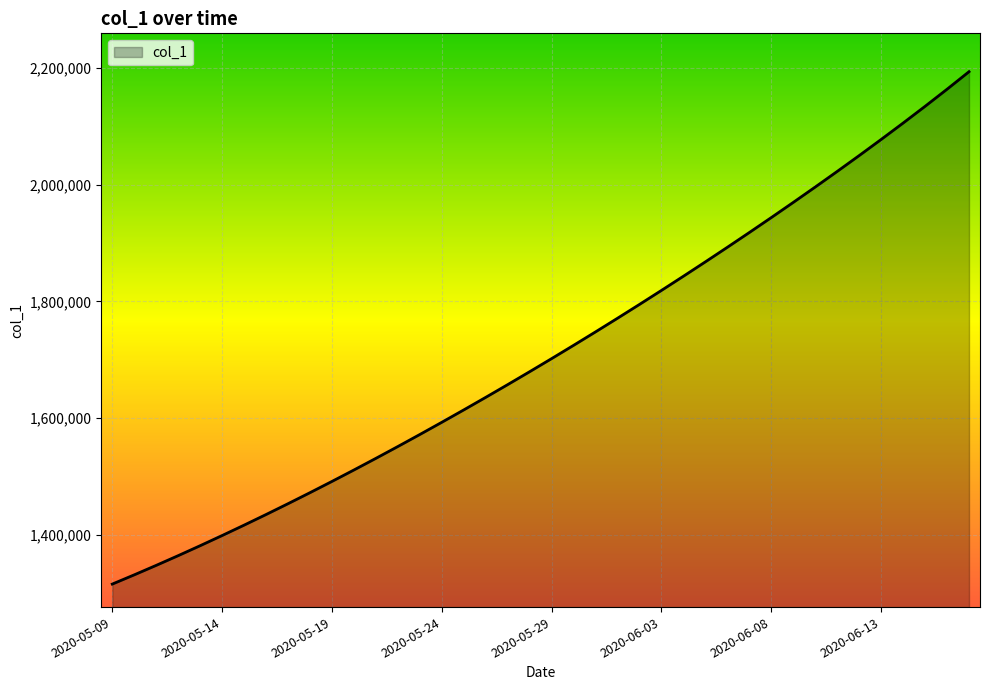

What is the maximum value shown in the chart?

2193960.0